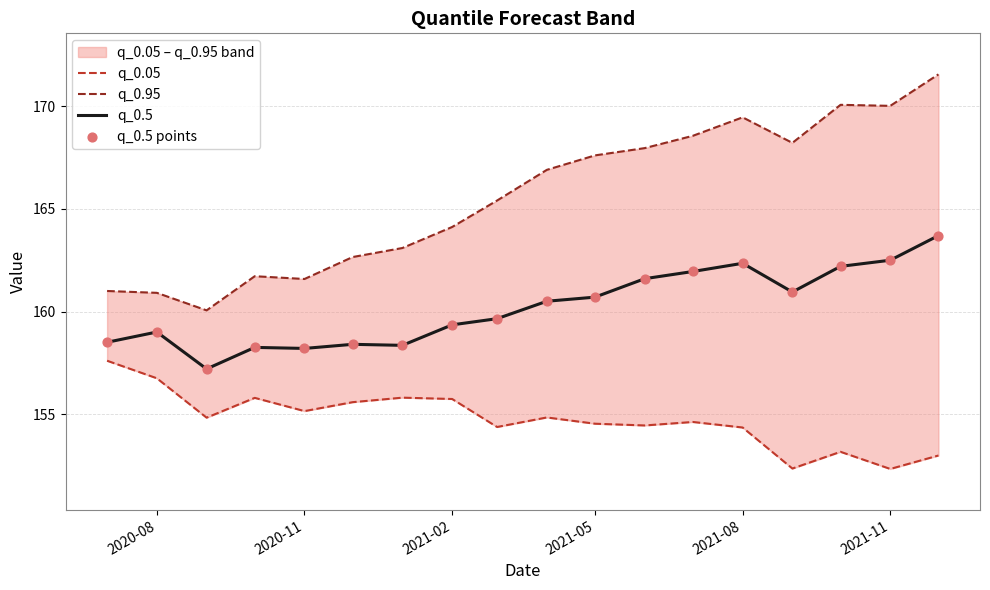

Which series contains the lowest Y value?

q_0.05